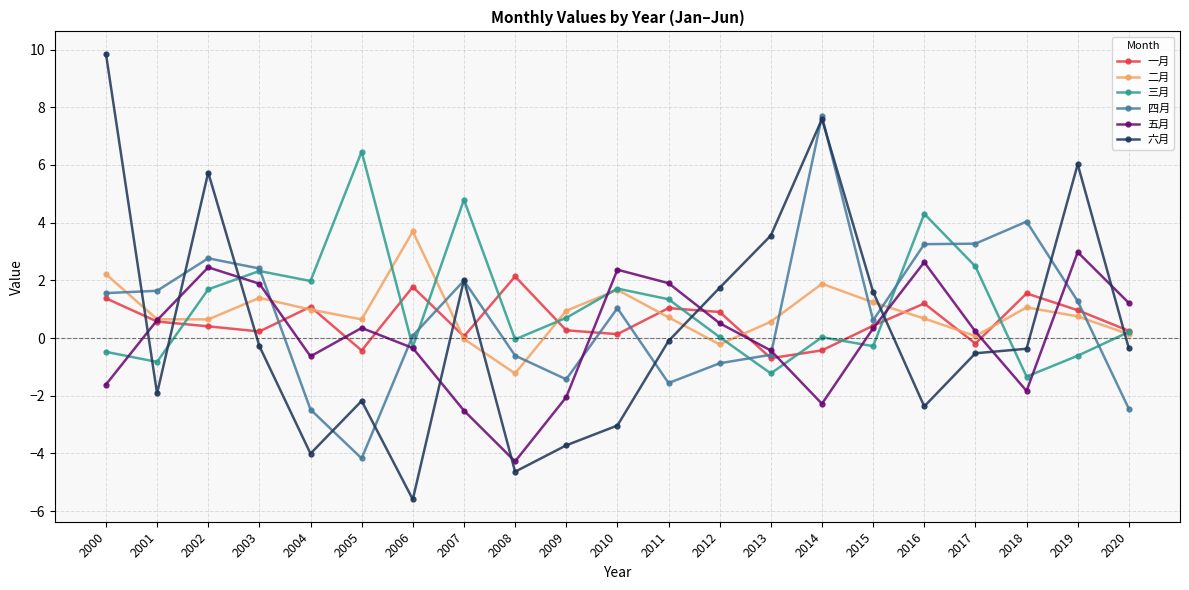

At how many categories does at least one series exceed 0?

21